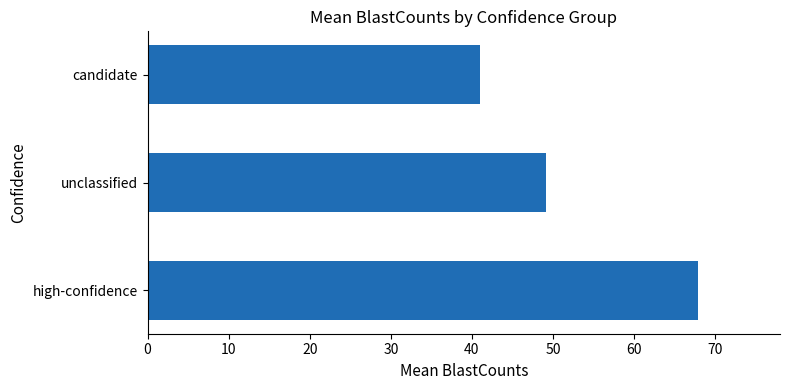

What is the sum of all values?

157.9